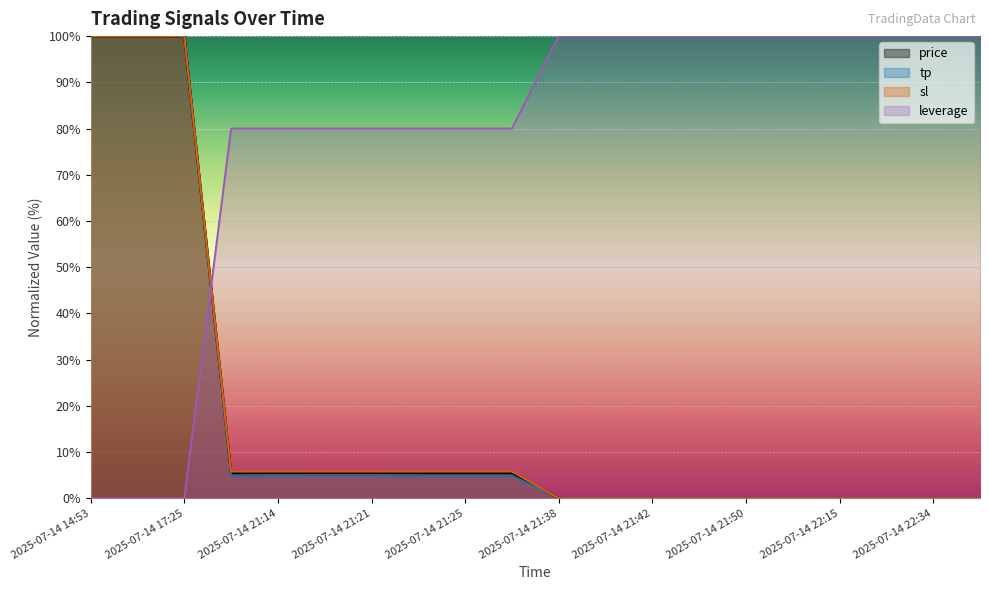

At how many categories does at least one series exceed 48?

20